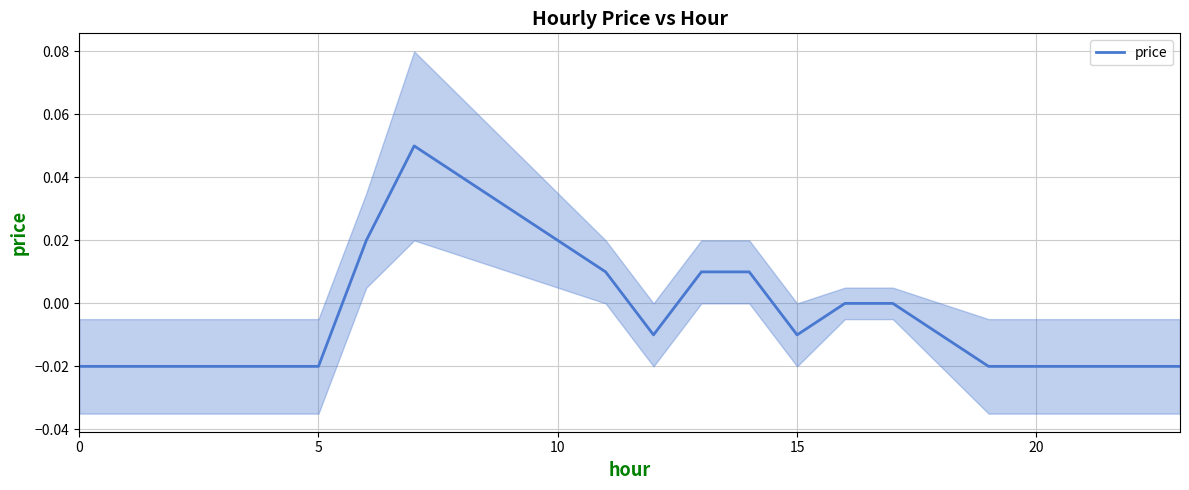

Count the values in the range 0 to 1.

10